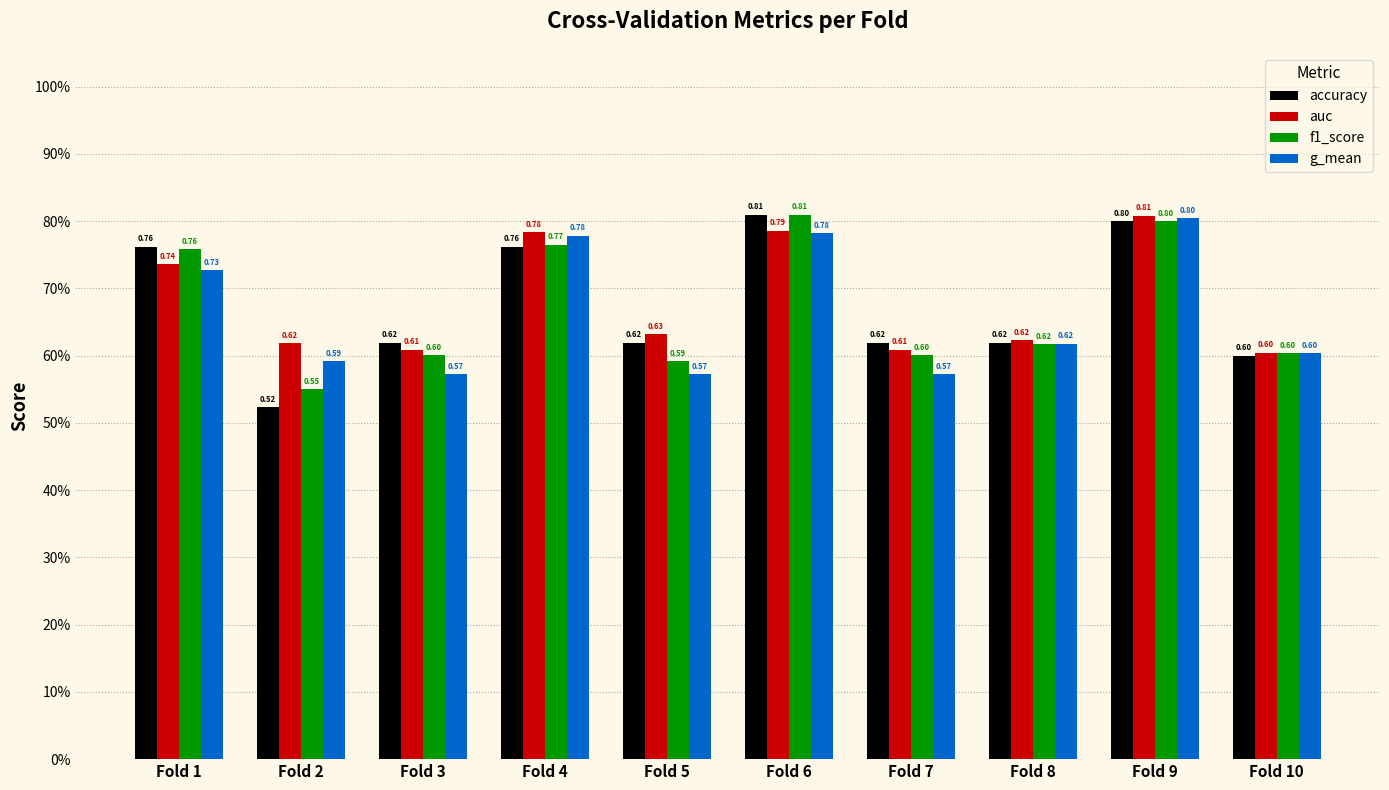

Between Fold 8 and Fold 10, which is larger?

Fold 8